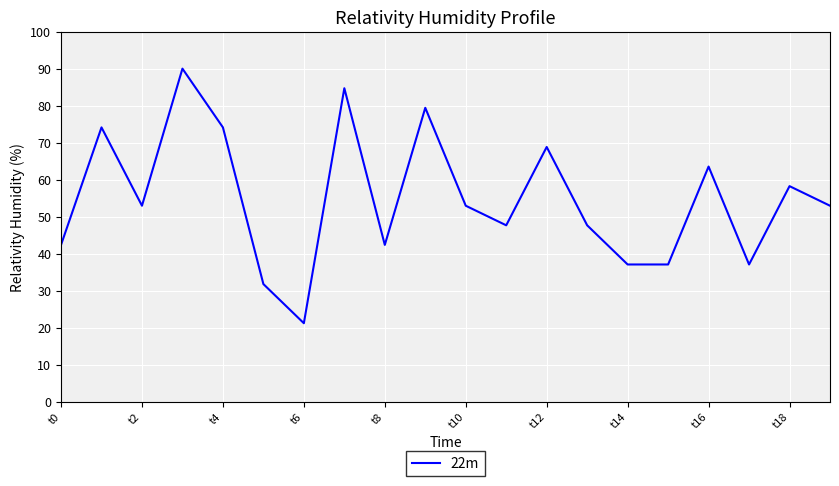

What is the difference between the maximum and minimum values?

68.8